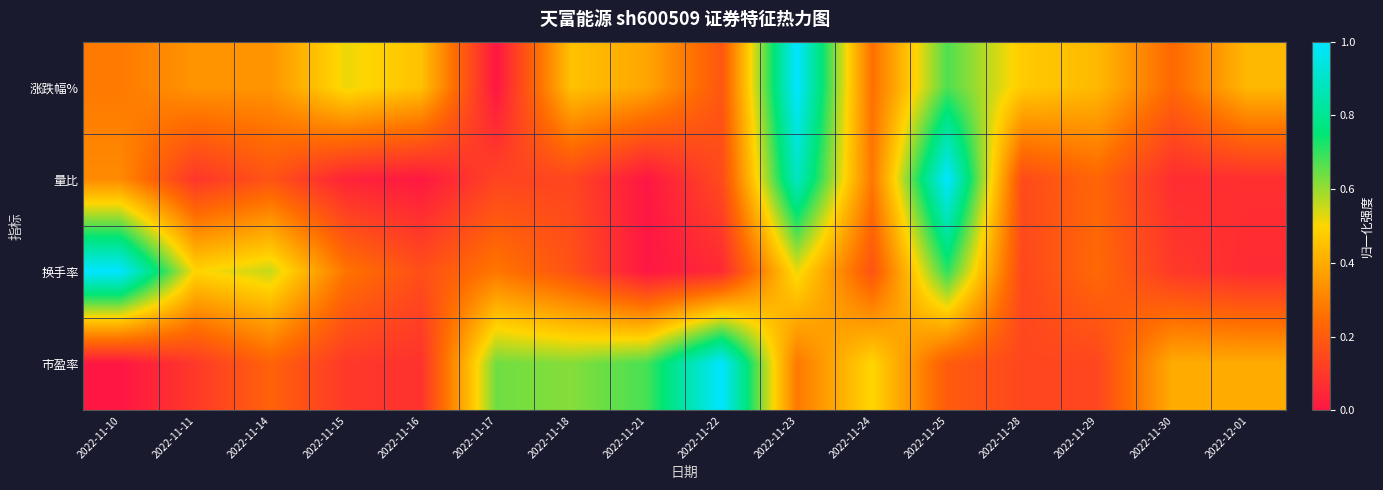

At which category is the sum across all series the highest?

2022-11-23